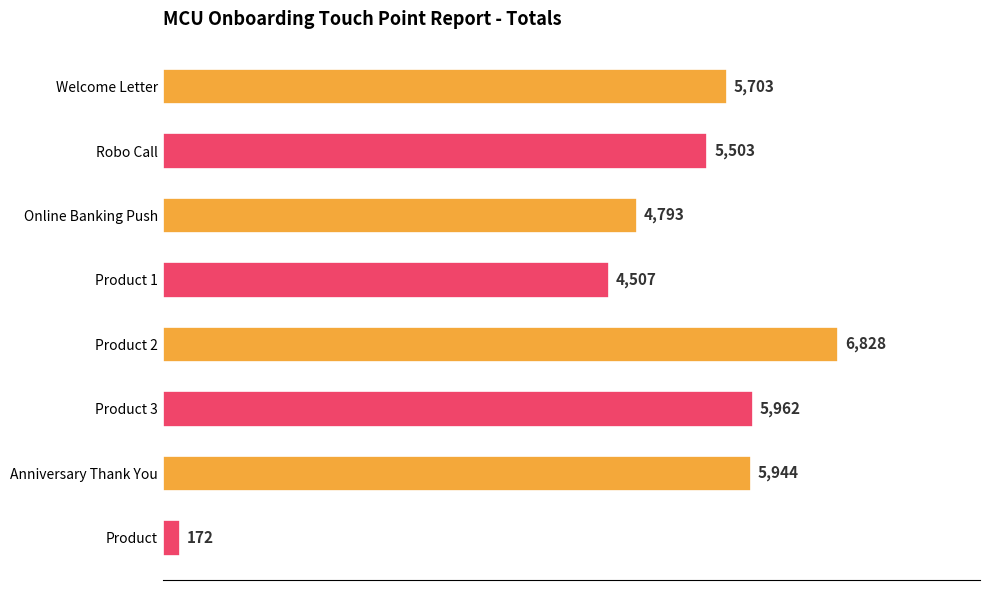

Reading top to bottom, extract all data points from this chart.

Welcome Letter=5703	Robo Call=5503	Online Banking Push=4793	Product 1=4507	Product 2=6828	Product 3=5962	Anniversary Thank You=5944	Product=172